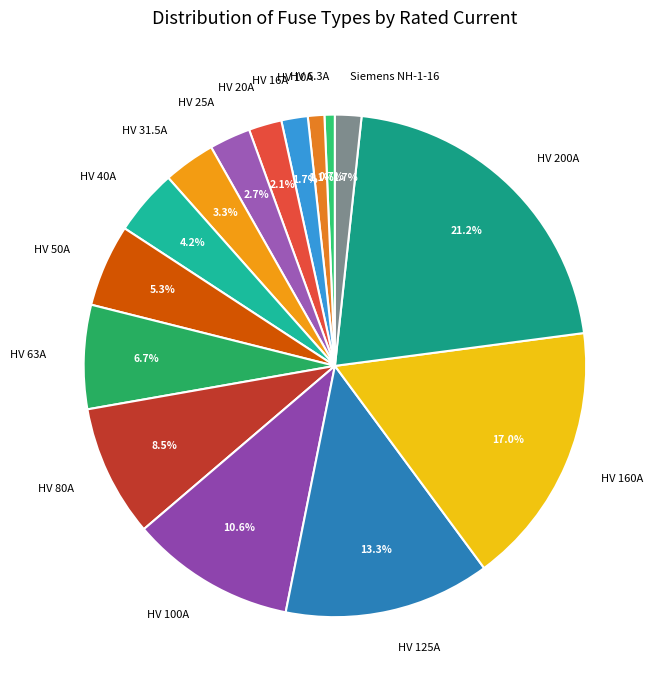

Count the number of slices in the pie.

15